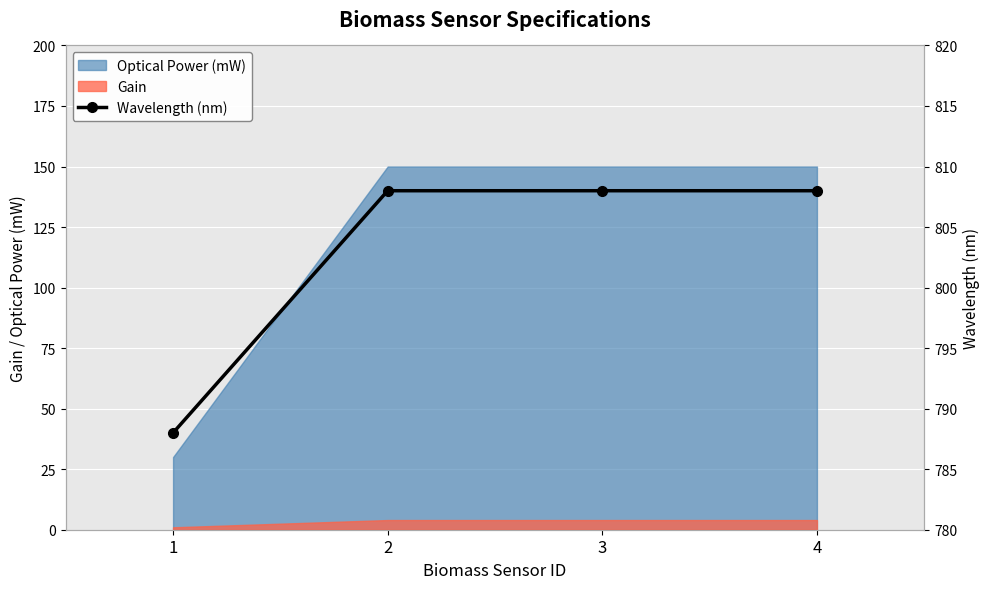

The value at 2 is 808. True or false?

True